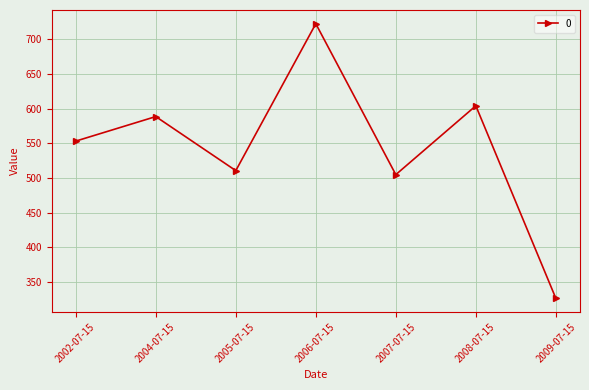

Reading right to left, extract all data points from this chart.

2009-07-15=326.5	2008-07-15=604.2	2007-07-15=504.9	2006-07-15=722.6	2005-07-15=510.7	2004-07-15=588.7	2002-07-15=553.3